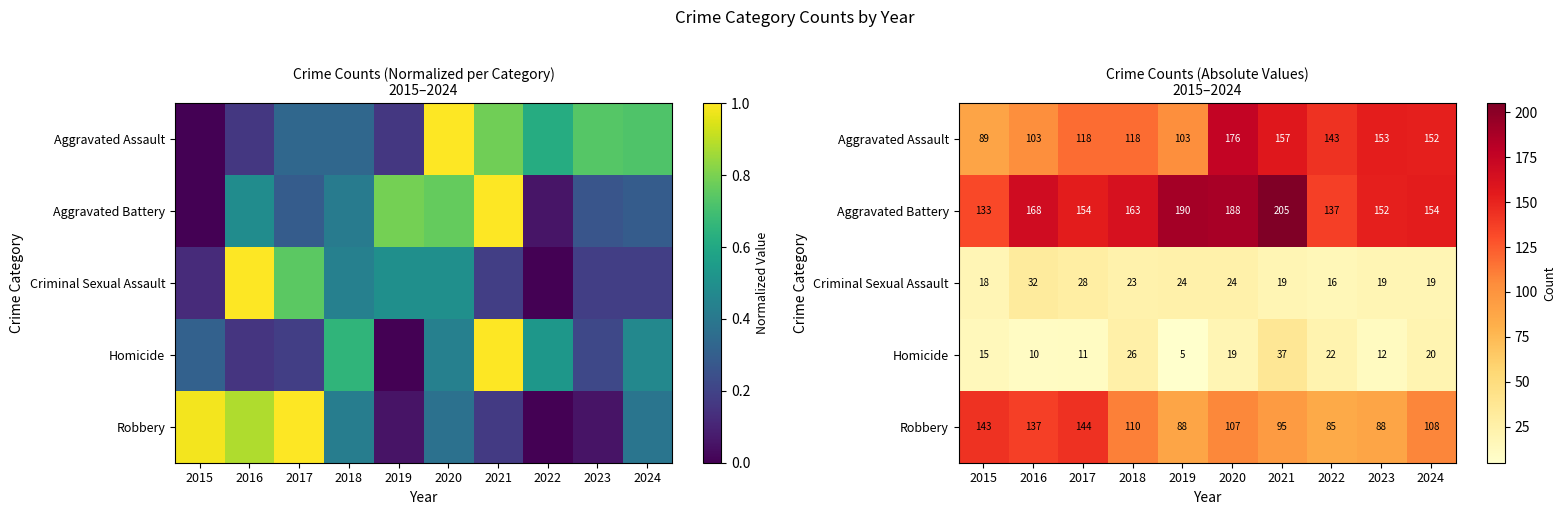

At which category is the sum across all series the highest?

2020